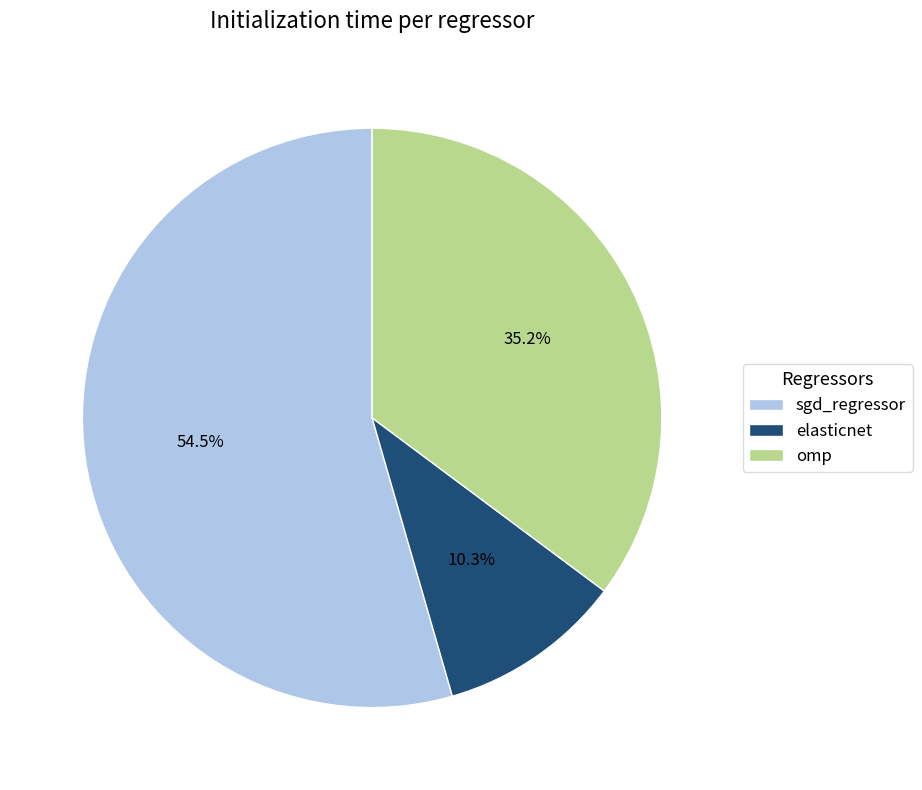

Which category has the smallest portion of the pie?

elasticnet